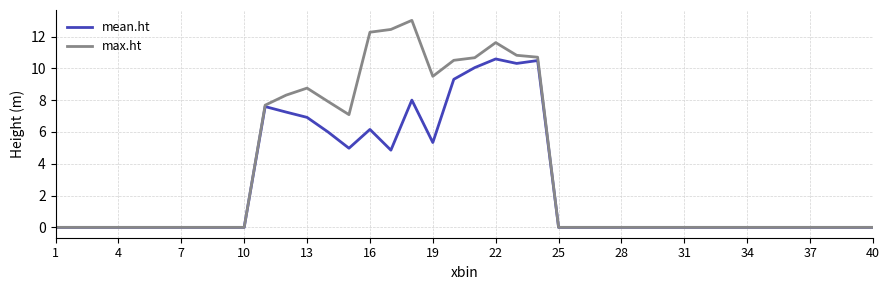

Rank the series by their average value, from lowest to highest.

mean.ht, max.ht